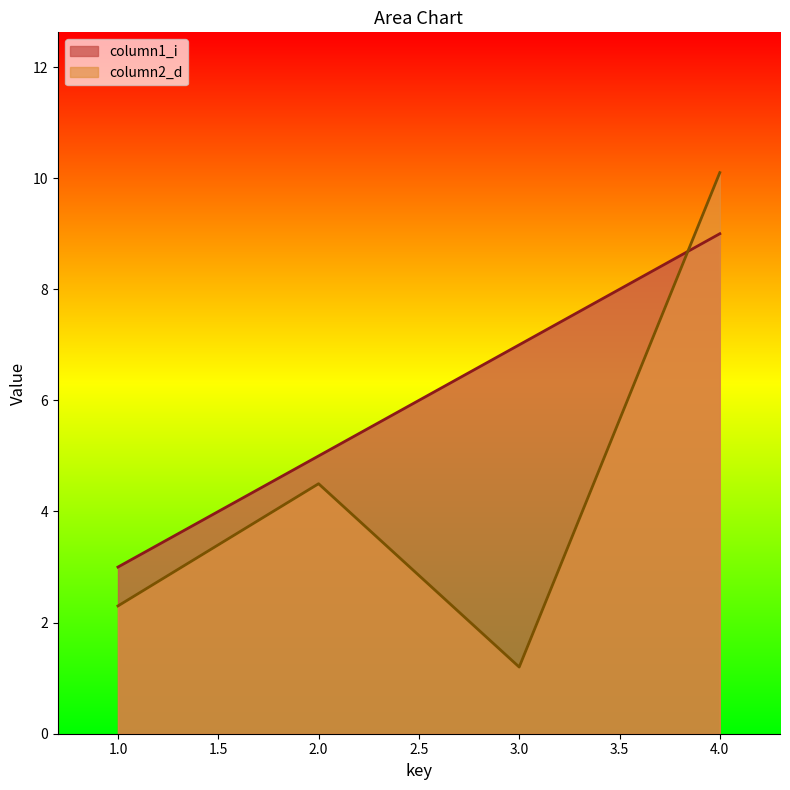

True or false: column1_i has more than 2 points higher than both neighbors.

False